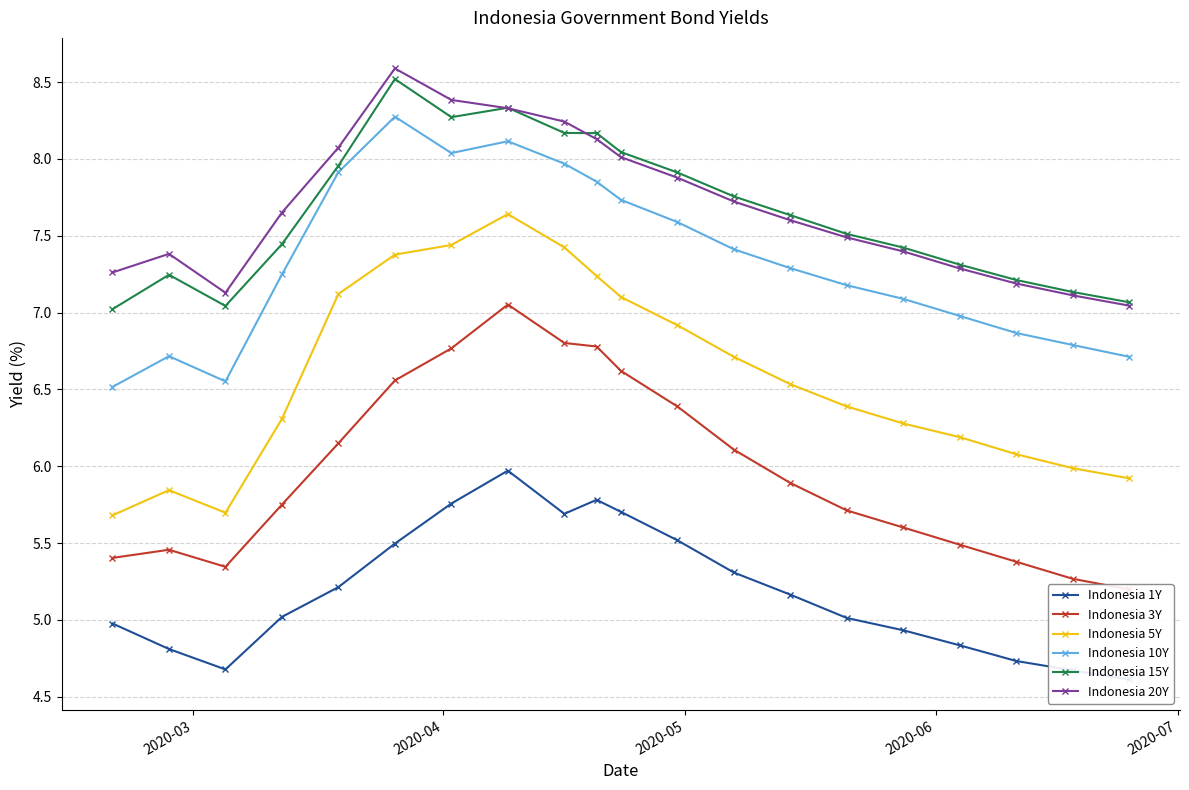

How many interior local valleys does the Indonesia 10Y series have?

2